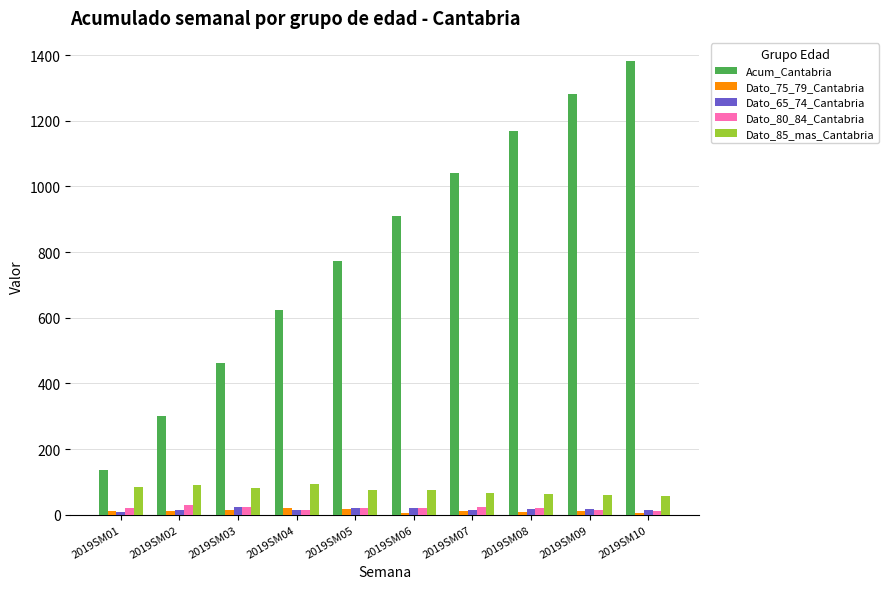

Which series has the largest total across all categories?

Acum_Cantabria